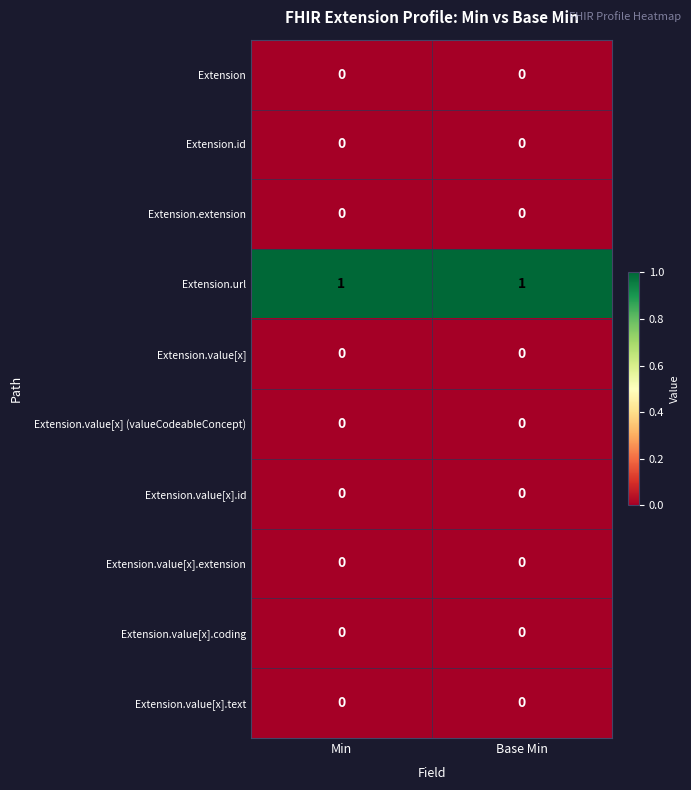

Which series has the largest total across all categories?

Extension.url